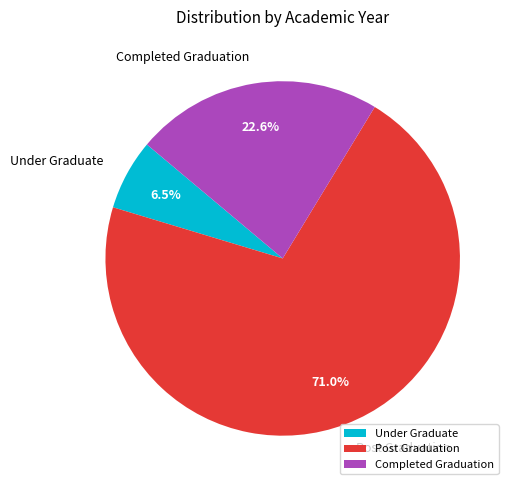

Combined, what portion of the pie is Post Graduation and Under Graduate?

77.4%